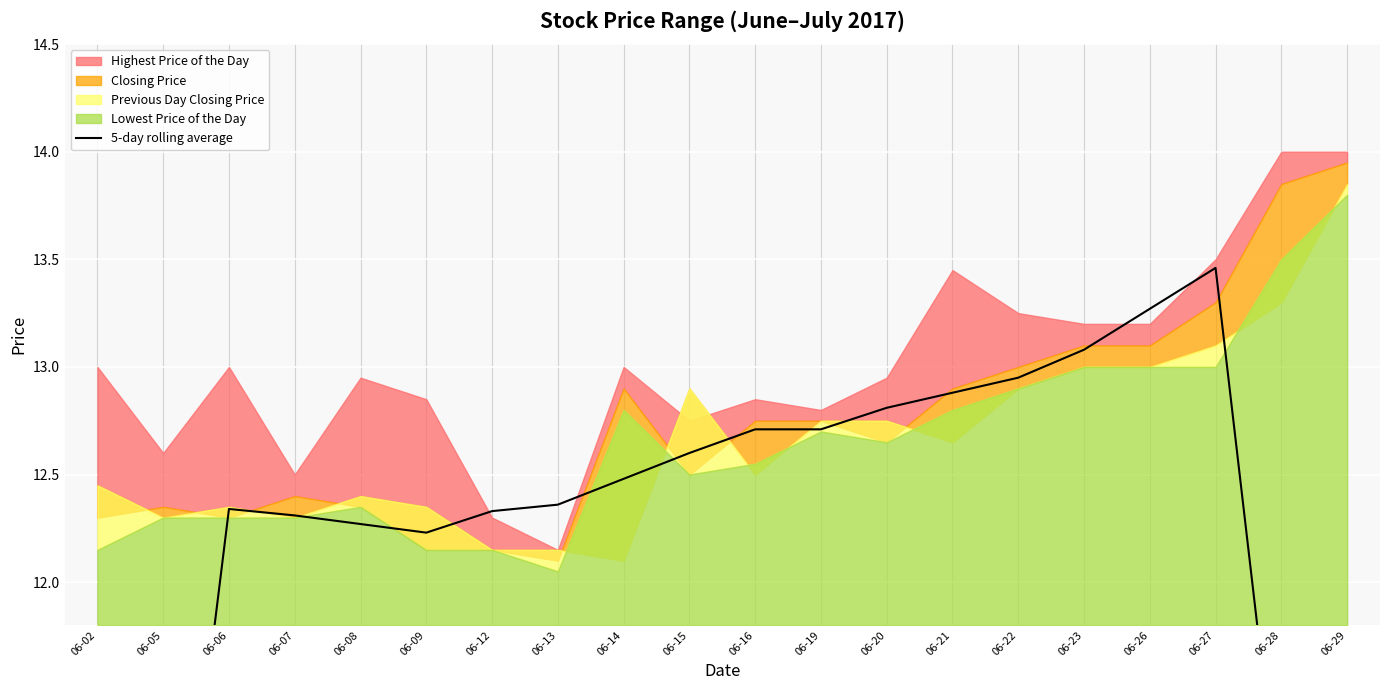

Reading left to right, list all the values displayed in this chart.

7.4	9.9	12.3	12.3	12.3	12.2	12.3	12.4	12.5	12.6	12.7	12.7	12.8	12.9	13.0	13.1	13.3	13.5	10.8	8.2